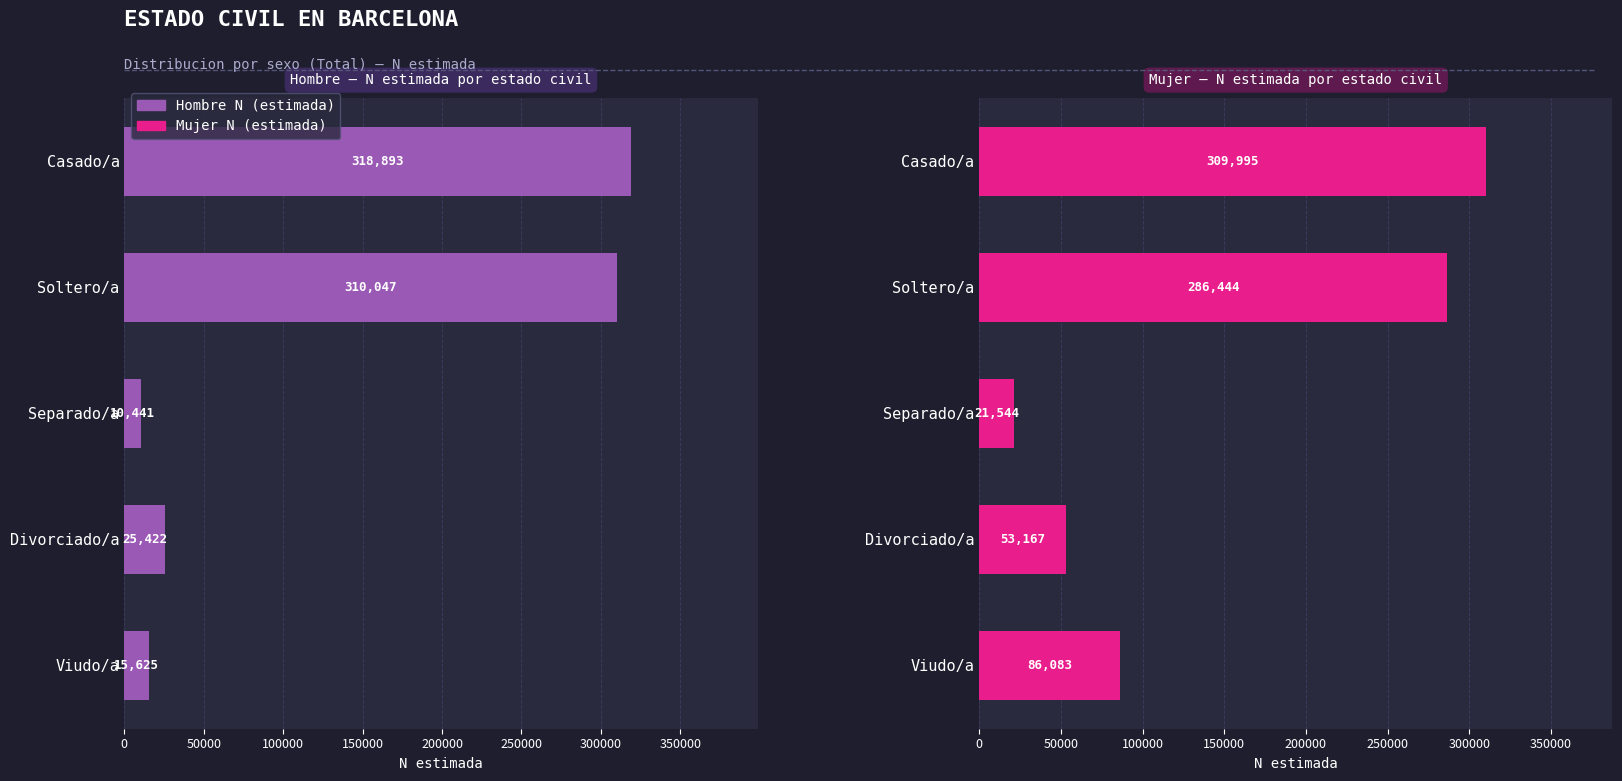

Does the chart contain any negative values?

No